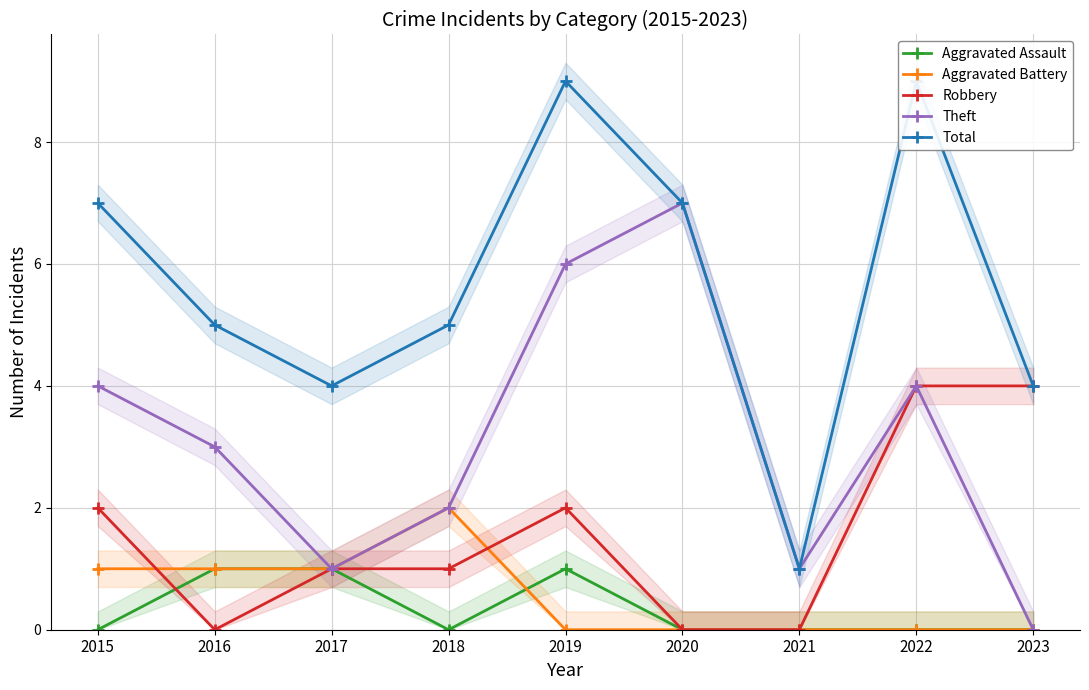

What is the difference between the Robbery values at 2016 and 2022?

4